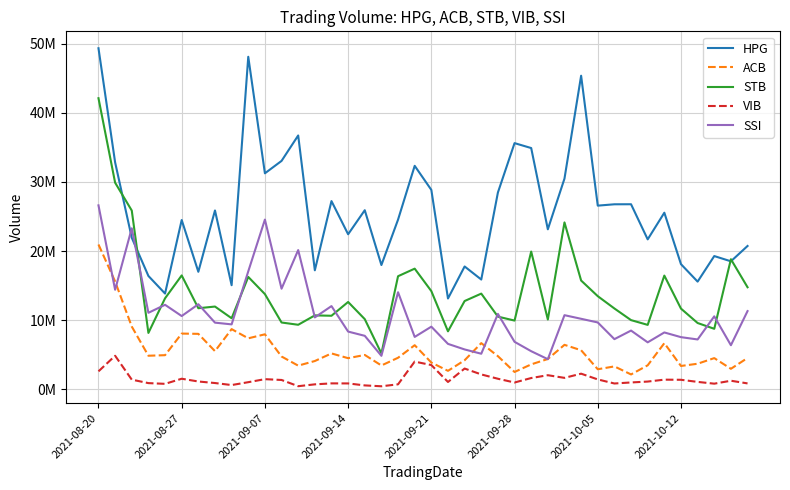

What are all the series names shown in the legend?

HPG, ACB, STB, VIB, SSI